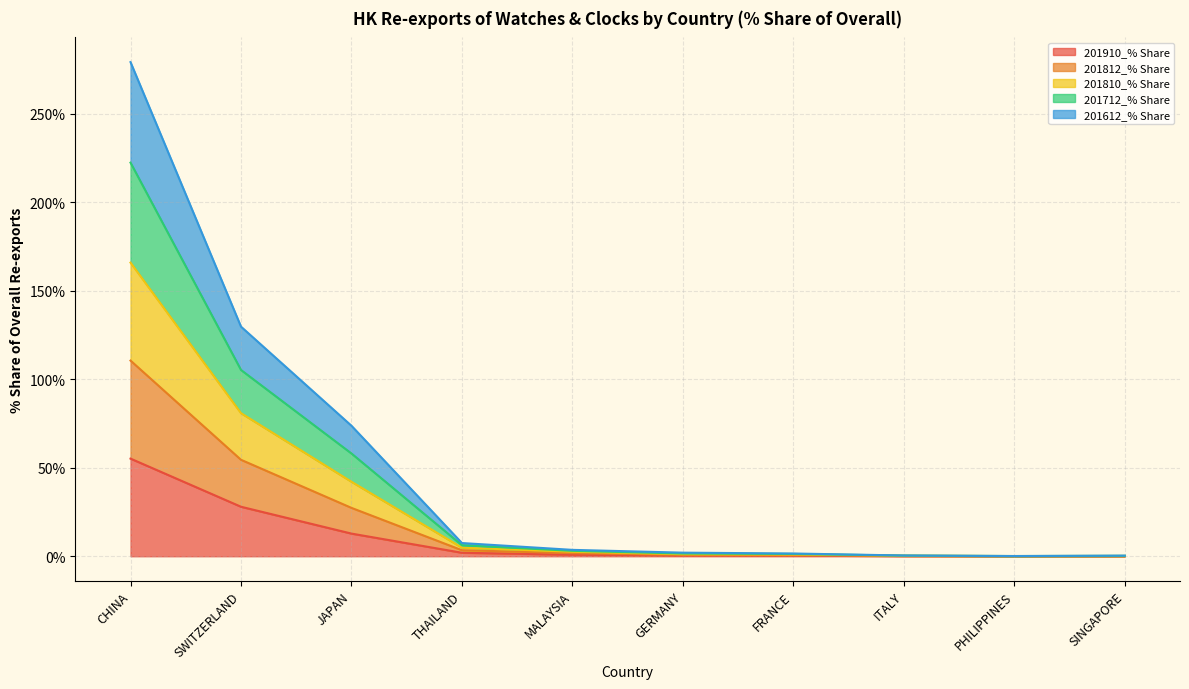

What is the label of the 2nd point from the left?

SWITZERLAND